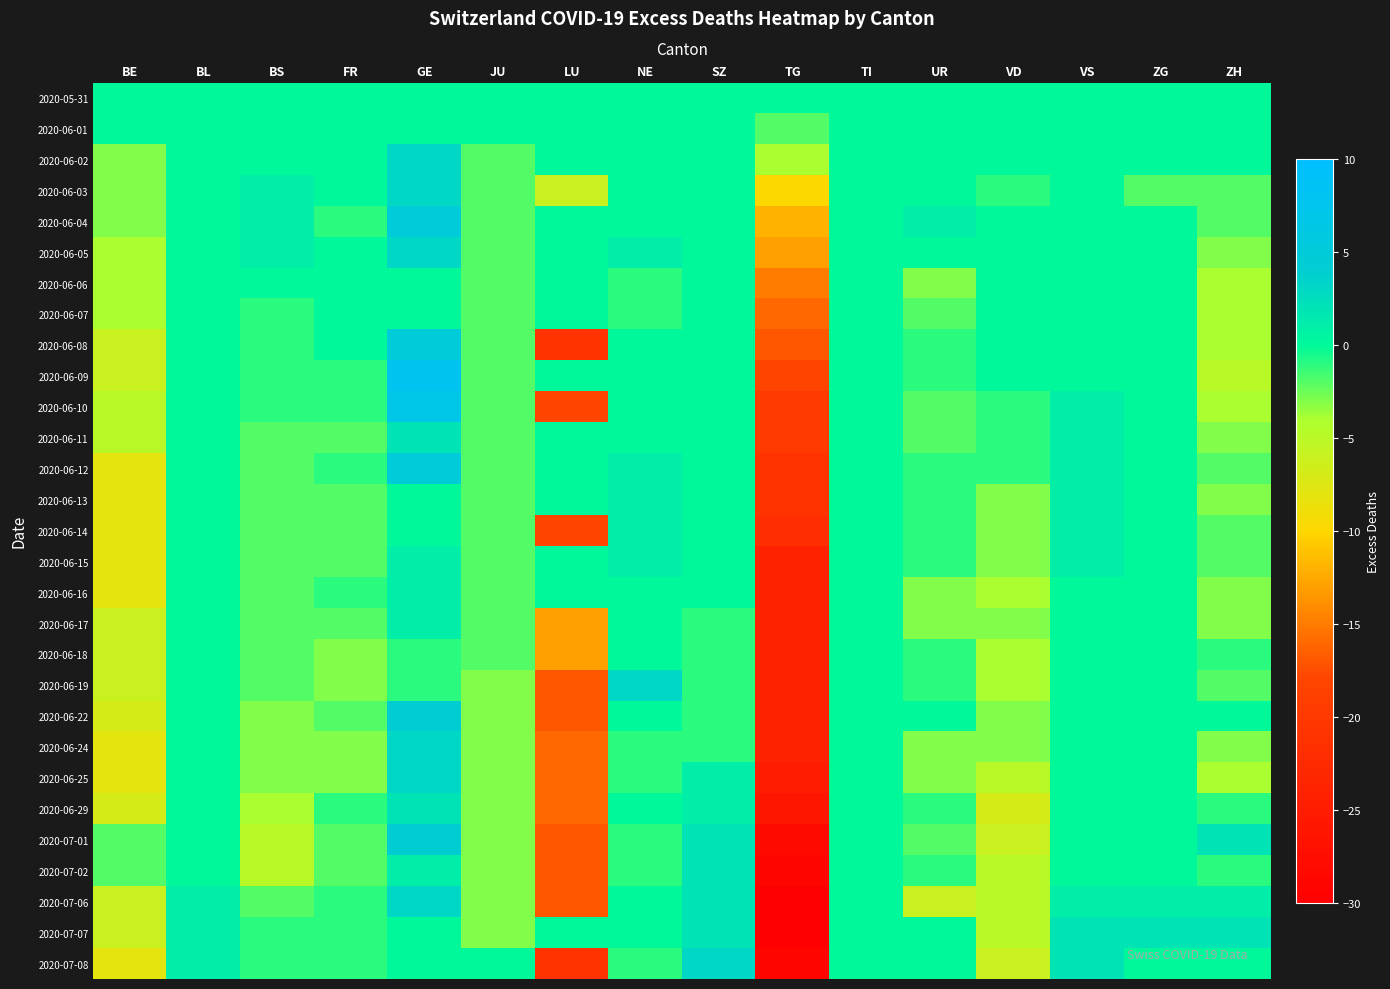

Reading right to left, what are all the values shown in this chart?

2020-05-31: ZH=0	ZG=0	VS=0	VD=0	UR=0	TI=0	TG=0	SZ=0	NE=0	LU=0	JU=0	GE=0	FR=0	BS=0	BL=0	BE=0
2020-06-01: ZH=0	ZG=0	VS=0	VD=0	UR=0	TI=0	TG=-2	SZ=0	NE=0	LU=0	JU=0	GE=0	FR=0	BS=0	BL=0	BE=0
2020-06-02: ZH=0	ZG=0	VS=0	VD=0	UR=0	TI=0	TG=-4	SZ=0	NE=0	LU=0	JU=-2	GE=3	FR=0	BS=0	BL=0	BE=-3
2020-06-03: ZH=-2	ZG=-2	VS=0	VD=-1	UR=0	TI=0	TG=-10	SZ=0	NE=0	LU=-6	JU=-2	GE=3	FR=0	BS=1	BL=0	BE=-3
2020-06-04: ZH=-2	ZG=0	VS=0	VD=0	UR=1	TI=0	TG=-12	SZ=0	NE=0	LU=0	JU=-2	GE=5	FR=-1	BS=1	BL=0	BE=-3
2020-06-05: ZH=-3	ZG=0	VS=0	VD=0	UR=0	TI=0	TG=-13	SZ=0	NE=1	LU=0	JU=-2	GE=3	FR=0	BS=1	BL=0	BE=-4
2020-06-06: ZH=-4	ZG=0	VS=0	VD=0	UR=-3	TI=0	TG=-15	SZ=0	NE=-1	LU=0	JU=-2	GE=0	FR=0	BS=0	BL=0	BE=-4
2020-06-07: ZH=-4	ZG=0	VS=0	VD=0	UR=-2	TI=0	TG=-16	SZ=0	NE=-1	LU=0	JU=-2	GE=0	FR=0	BS=-1	BL=0	BE=-4
2020-06-08: ZH=-4	ZG=0	VS=0	VD=0	UR=-1	TI=0	TG=-17	SZ=0	NE=0	LU=-21	JU=-2	GE=5	FR=0	BS=-1	BL=0	BE=-6
2020-06-09: ZH=-5	ZG=0	VS=0	VD=0	UR=-1	TI=0	TG=-18	SZ=0	NE=0	LU=0	JU=-2	GE=8	FR=-1	BS=-1	BL=0	BE=-6
2020-06-10: ZH=-4	ZG=0	VS=1	VD=-1	UR=-2	TI=0	TG=-20	SZ=0	NE=0	LU=-18	JU=-2	GE=7	FR=-1	BS=-1	BL=0	BE=-5
2020-06-11: ZH=-3	ZG=0	VS=1	VD=-1	UR=-2	TI=0	TG=-20	SZ=0	NE=0	LU=0	JU=-2	GE=2	FR=-2	BS=-2	BL=0	BE=-5
2020-06-12: ZH=-2	ZG=0	VS=1	VD=-1	UR=-1	TI=0	TG=-21	SZ=0	NE=1	LU=0	JU=-2	GE=5	FR=-1	BS=-2	BL=0	BE=-8
2020-06-13: ZH=-3	ZG=0	VS=1	VD=-3	UR=-1	TI=0	TG=-21	SZ=0	NE=1	LU=0	JU=-2	GE=0	FR=-2	BS=-2	BL=0	BE=-8
2020-06-14: ZH=-2	ZG=0	VS=1	VD=-3	UR=-1	TI=0	TG=-22	SZ=0	NE=1	LU=-18	JU=-2	GE=0	FR=-2	BS=-2	BL=0	BE=-8
2020-06-15: ZH=-2	ZG=0	VS=1	VD=-3	UR=-1	TI=0	TG=-24	SZ=0	NE=1	LU=0	JU=-2	GE=1	FR=-2	BS=-2	BL=0	BE=-8
2020-06-16: ZH=-3	ZG=0	VS=0	VD=-4	UR=-3	TI=0	TG=-24	SZ=0	NE=0	LU=0	JU=-2	GE=1	FR=-1	BS=-2	BL=0	BE=-8
2020-06-17: ZH=-3	ZG=0	VS=0	VD=-3	UR=-3	TI=0	TG=-24	SZ=-1	NE=0	LU=-13	JU=-2	GE=1	FR=-2	BS=-2	BL=0	BE=-6
2020-06-18: ZH=-1	ZG=0	VS=0	VD=-4	UR=-1	TI=0	TG=-24	SZ=-1	NE=0	LU=-13	JU=-2	GE=-1	FR=-3	BS=-2	BL=0	BE=-6
2020-06-19: ZH=-2	ZG=0	VS=0	VD=-4	UR=-1	TI=0	TG=-24	SZ=-1	NE=3	LU=-17	JU=-3	GE=-1	FR=-3	BS=-2	BL=0	BE=-6
2020-06-22: ZH=0	ZG=0	VS=0	VD=-3	UR=0	TI=0	TG=-24	SZ=-1	NE=0	LU=-17	JU=-3	GE=4	FR=-2	BS=-3	BL=0	BE=-7
2020-06-24: ZH=-3	ZG=0	VS=0	VD=-3	UR=-3	TI=0	TG=-24	SZ=-1	NE=-1	LU=-16	JU=-3	GE=3	FR=-3	BS=-3	BL=0	BE=-8
2020-06-25: ZH=-4	ZG=0	VS=0	VD=-5	UR=-3	TI=0	TG=-25	SZ=1	NE=-1	LU=-16	JU=-3	GE=3	FR=-3	BS=-3	BL=0	BE=-8
2020-06-29: ZH=-1	ZG=0	VS=0	VD=-7	UR=-1	TI=0	TG=-26	SZ=1	NE=0	LU=-16	JU=-3	GE=2	FR=-1	BS=-4	BL=0	BE=-7
2020-07-01: ZH=2	ZG=0	VS=0	VD=-6	UR=-2	TI=0	TG=-28	SZ=2	NE=-1	LU=-17	JU=-3	GE=4	FR=-2	BS=-5	BL=0	BE=-2
2020-07-02: ZH=-1	ZG=0	VS=0	VD=-5	UR=-1	TI=0	TG=-29	SZ=2	NE=-1	LU=-17	JU=-3	GE=1	FR=-2	BS=-5	BL=0	BE=-2
2020-07-06: ZH=1	ZG=1	VS=1	VD=-5	UR=-6	TI=0	TG=-30	SZ=2	NE=0	LU=-17	JU=-3	GE=3	FR=-1	BS=-2	BL=1	BE=-6
2020-07-07: ZH=2	ZG=2	VS=2	VD=-5	UR=0	TI=0	TG=-30	SZ=2	NE=0	LU=0	JU=-3	GE=0	FR=-1	BS=-1	BL=1	BE=-6
2020-07-08: ZH=0	ZG=0	VS=2	VD=-6	UR=0	TI=0	TG=-29	SZ=3	NE=-1	LU=-21	JU=0	GE=0	FR=-1	BS=-1	BL=1	BE=-8